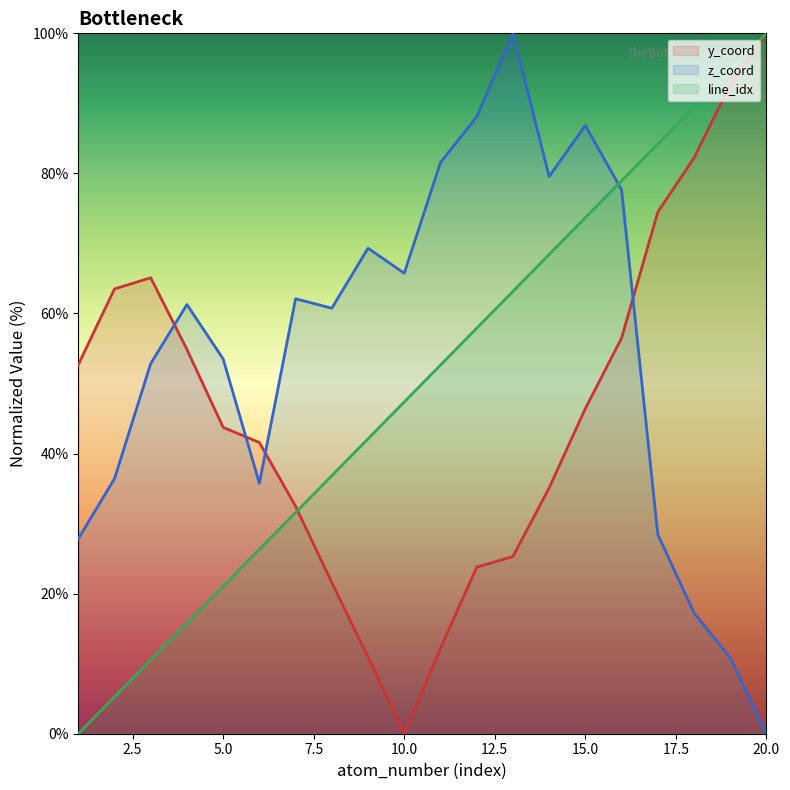

List the series in order of their peak value, lowest first.

atom_number, y_coord, z_coord